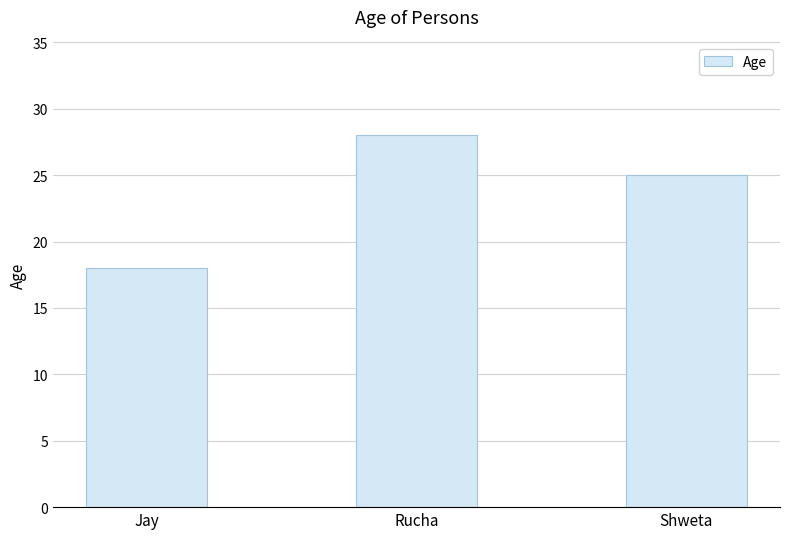

What is the approximate value at Shweta, to the nearest 5?

25